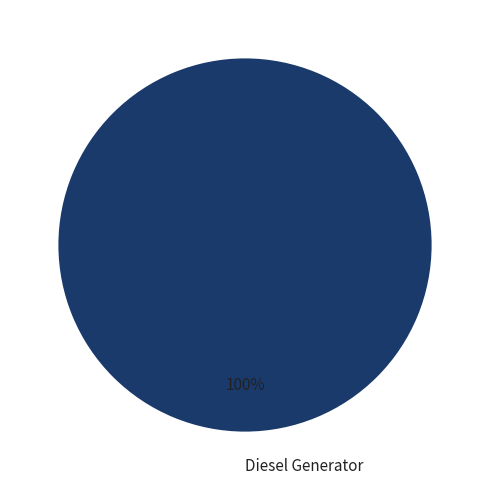

Is it true that Diesel Generator is 100% of the pie?

True